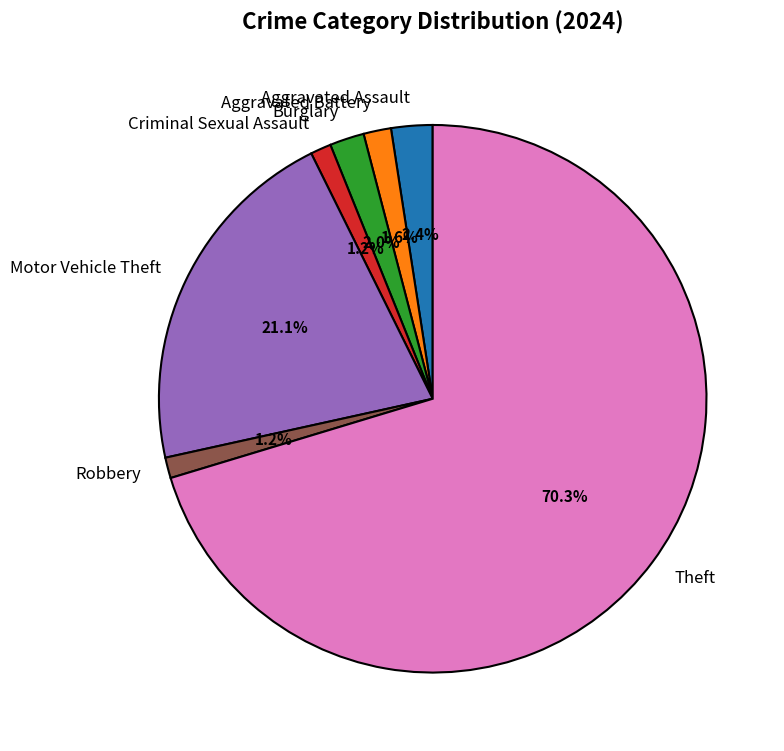

To the nearest percent, what percentage of the pie is Theft?

70%